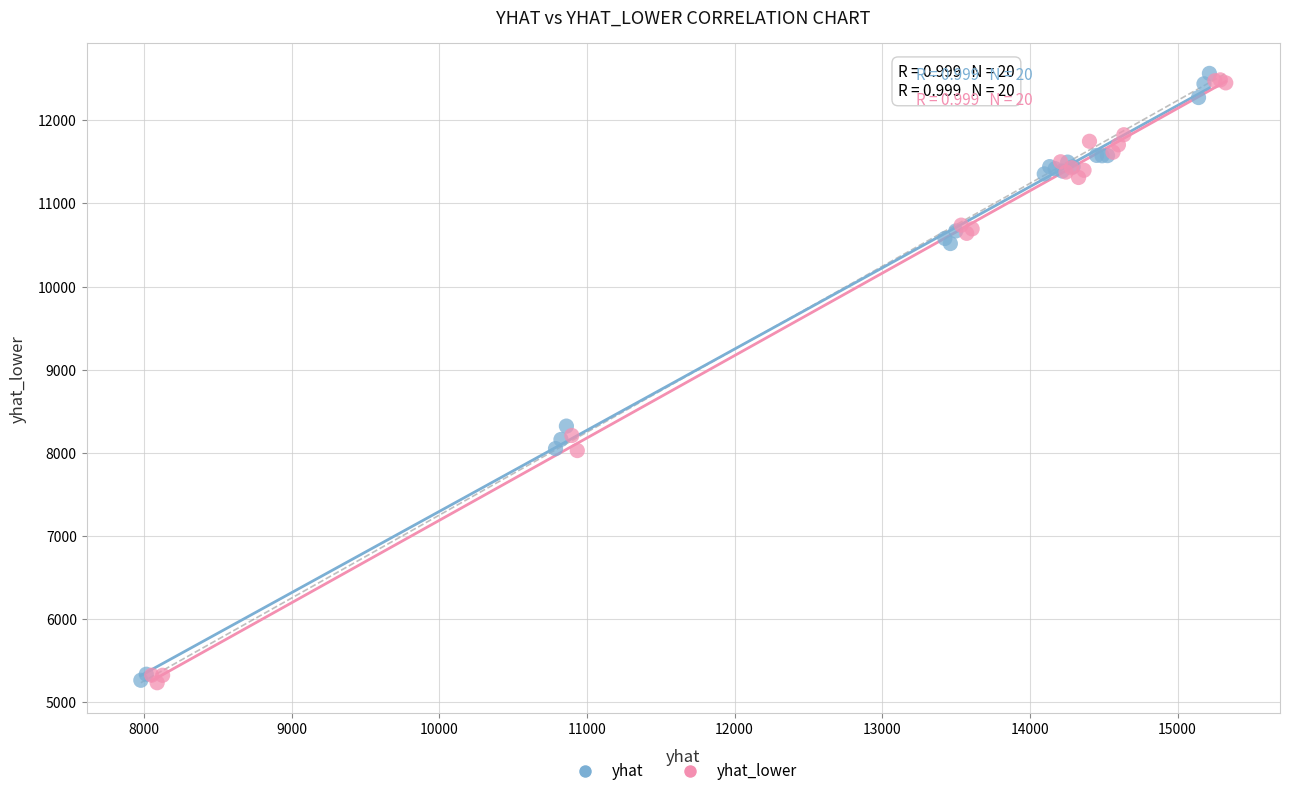

What are all the series names shown in the legend?

yhat, yhat_lower